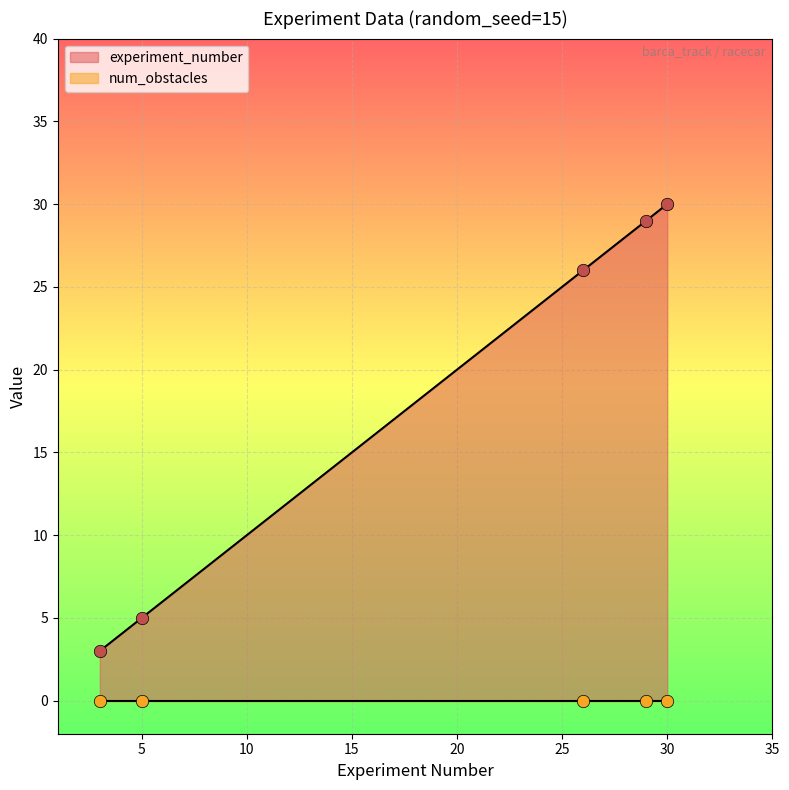

True or false: experiment_number has a value of 52 at 30.

False